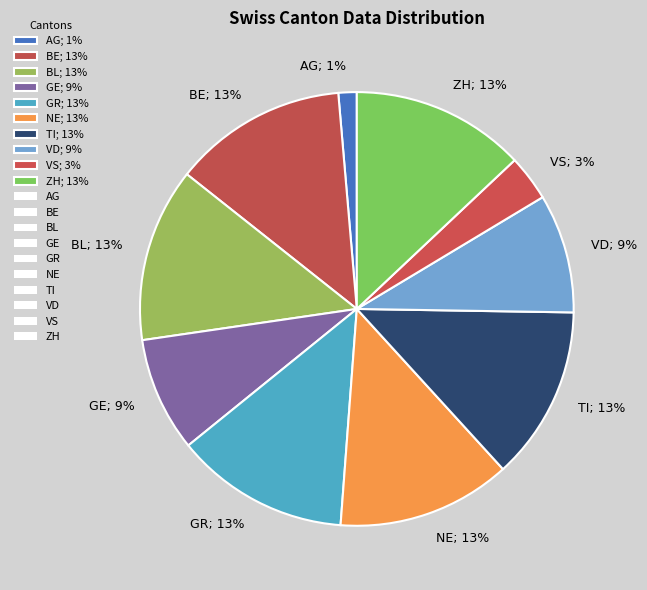

What is the ratio of the value at AG to the value at BE?

0.1